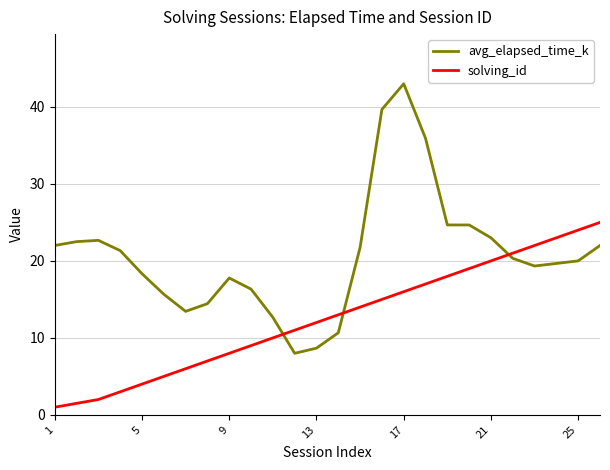

How many series are shown in this chart?

2